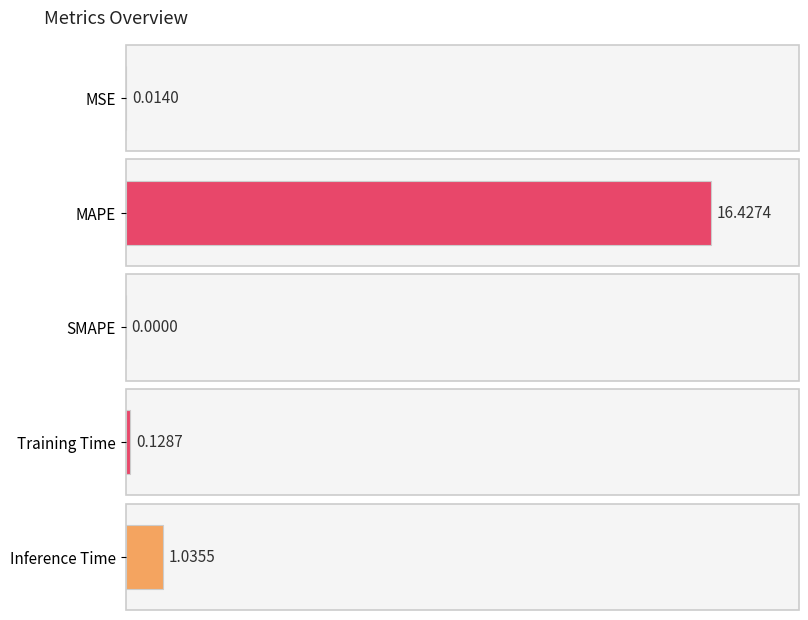

What is the ratio of the value at Inference Time to the value at MAPE?

0.1